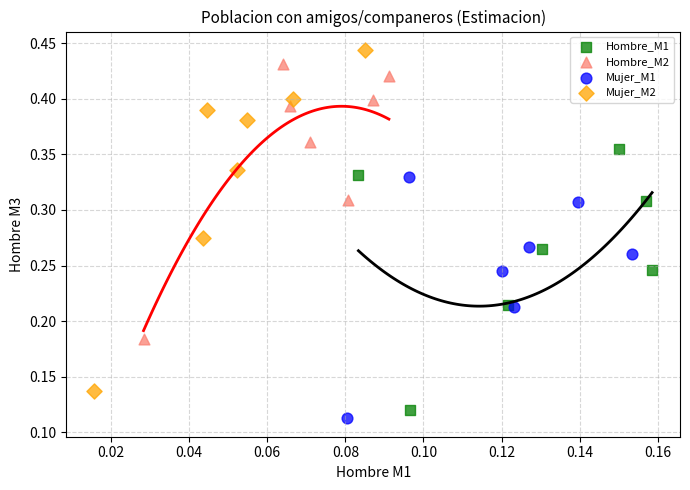

Which series reaches the maximum Y coordinate?

Mujer_M2